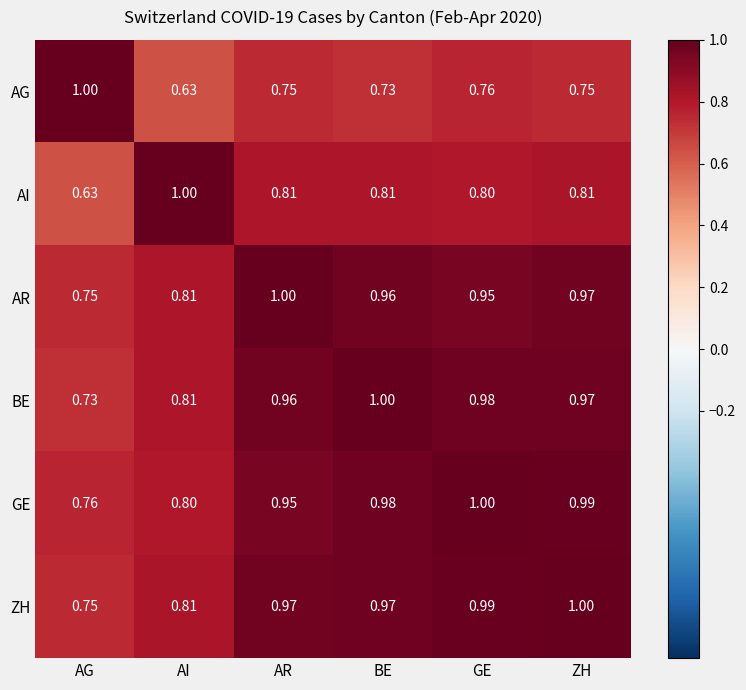

List the labels in order of BE value, smallest first.

AG, AI, AR, ZH, GE, BE